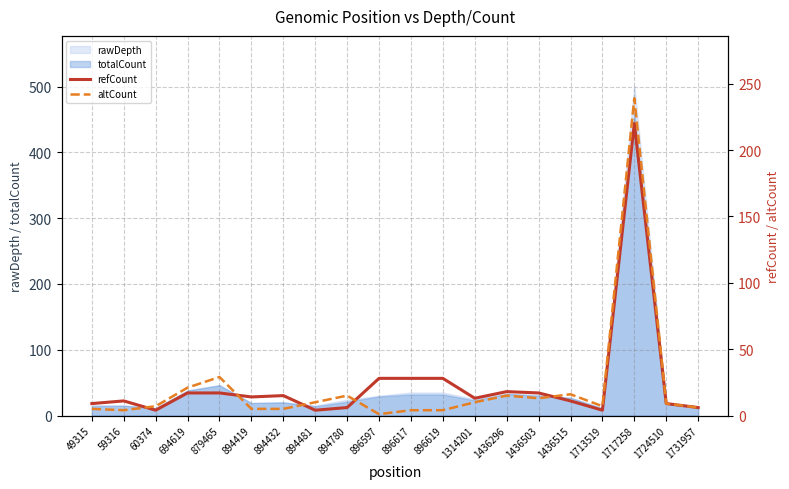

What is the average value of the refCount series?

24